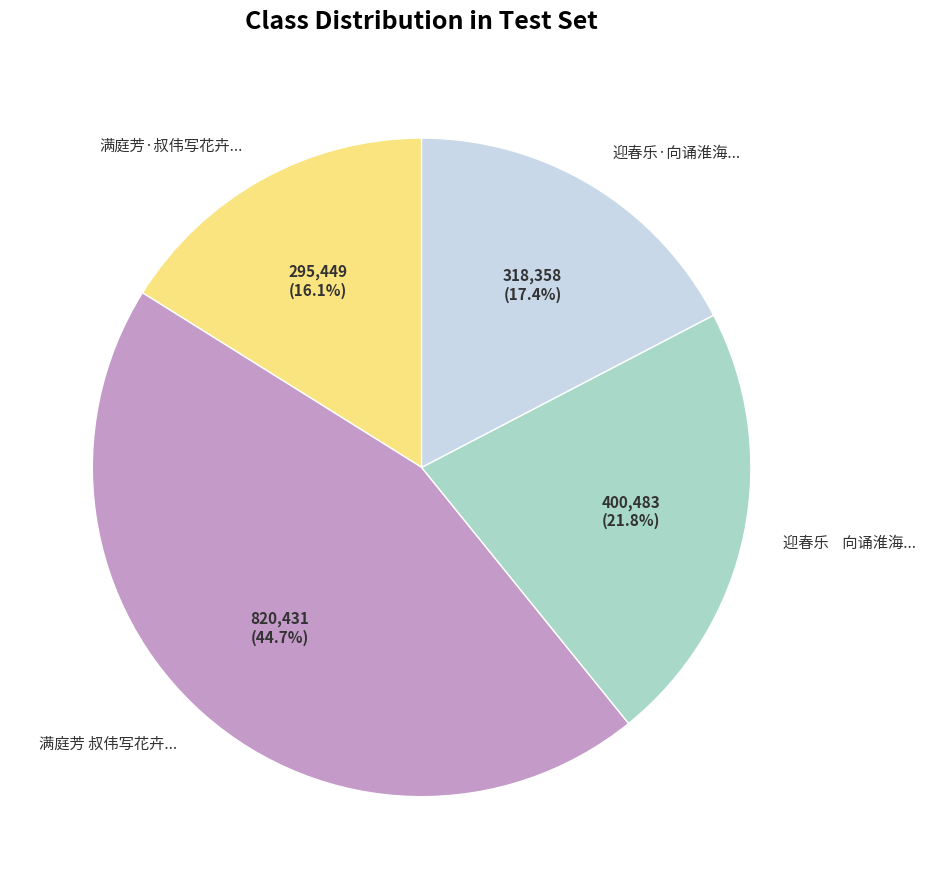

What portion of the pie excludes 满庭芳·叔伟写花卉...?

83.9%